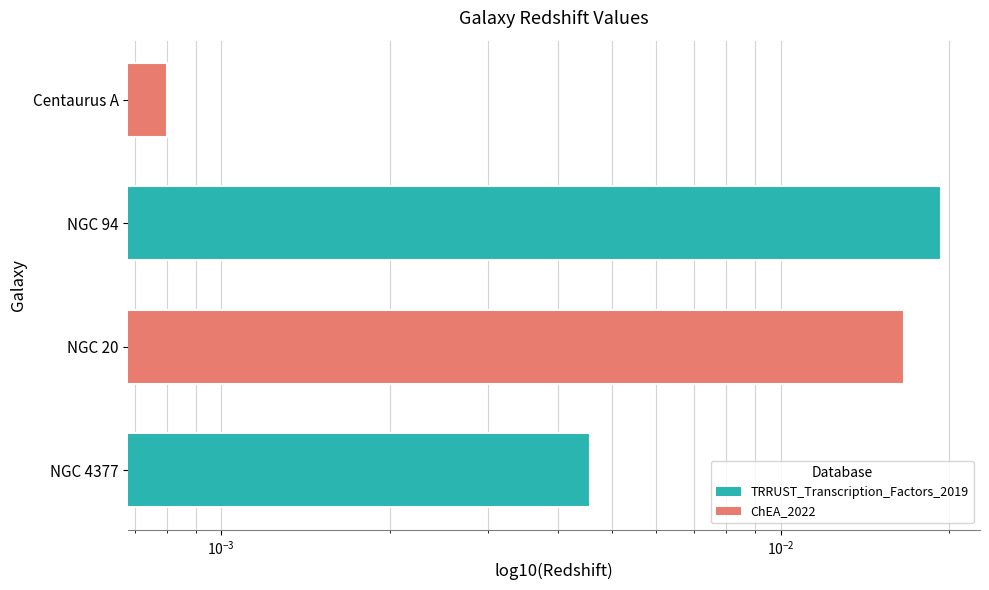

The value at NGC 4377 is 0.0. True or false?

True